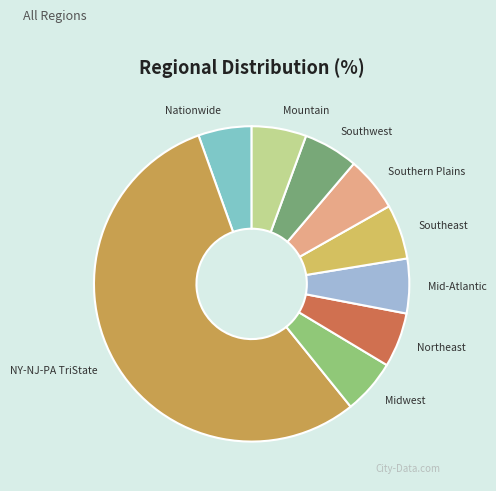

Which slice represents more than half of the pie?

NY-NJ-PA TriState